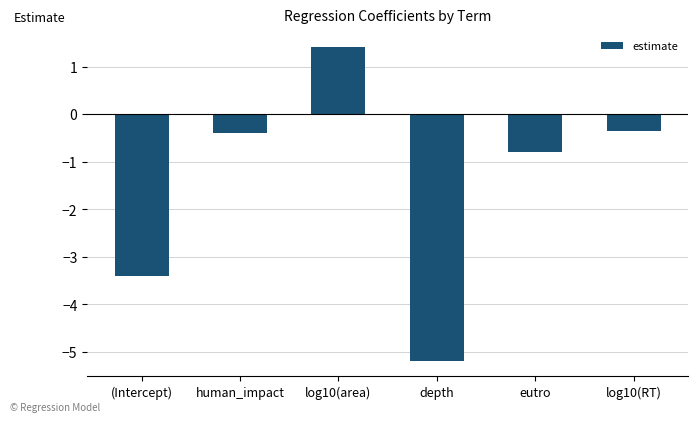

Read the value at (Intercept).

-3.4